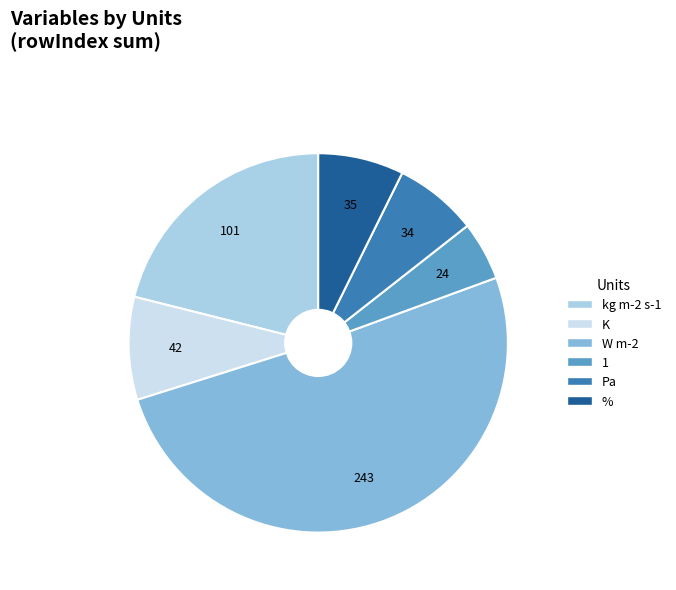

How many segments does this pie chart have?

6